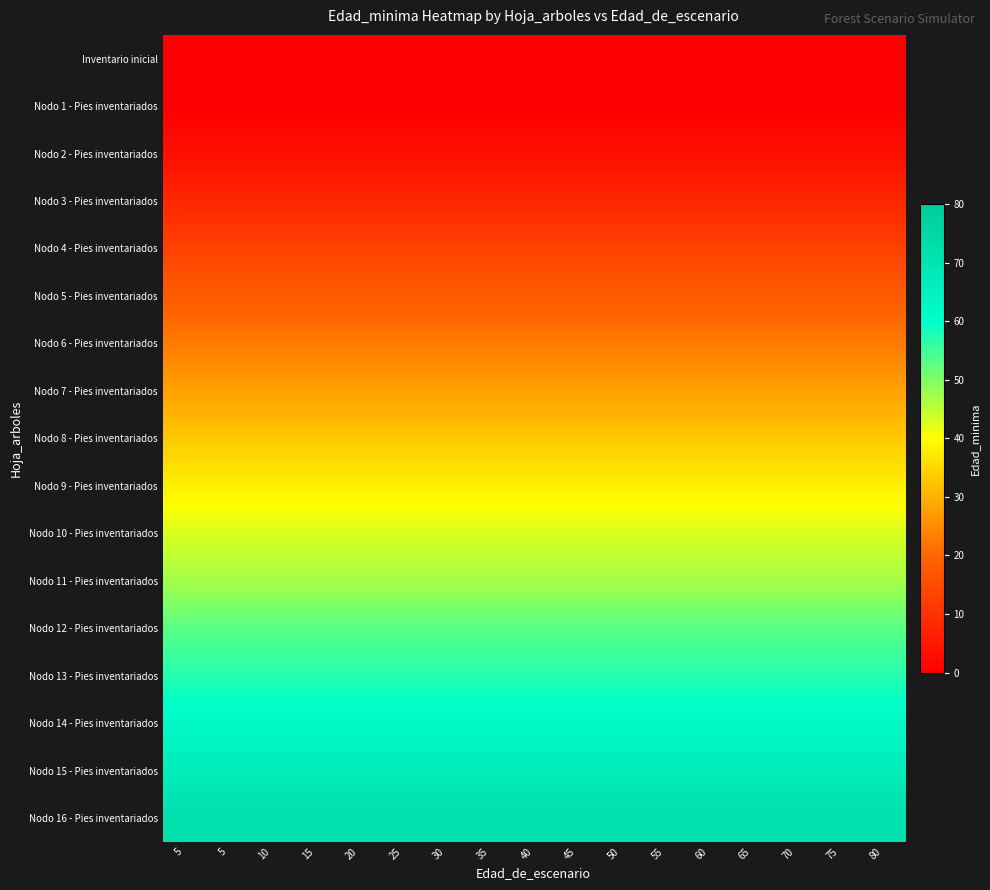

Reading left to right, extract all data points from this chart.

Inventario inicial: 5=0	5=0	10=0	15=0	20=0	25=0	30=0	35=0	40=0	45=0	50=0	55=0	60=0	65=0	70=0	75=0	80=0
Nodo 1 - Pies inventariados: 5=0	5=0	10=0	15=0	20=0	25=0	30=0	35=0	40=0	45=0	50=0	55=0	60=0	65=0	70=0	75=0	80=0
Nodo 2 - Pies inventariados: 5=3	5=3	10=3	15=3	20=3	25=3	30=3	35=3	40=3	45=3	50=3	55=3	60=3	65=3	70=3	75=3	80=3
Nodo 3 - Pies inventariados: 5=8	5=8	10=8	15=8	20=8	25=8	30=8	35=8	40=8	45=8	50=8	55=8	60=8	65=8	70=8	75=8	80=8
Nodo 4 - Pies inventariados: 5=13	5=13	10=13	15=13	20=13	25=13	30=13	35=13	40=13	45=13	50=13	55=13	60=13	65=13	70=13	75=13	80=13
Nodo 5 - Pies inventariados: 5=18	5=18	10=18	15=18	20=18	25=18	30=18	35=18	40=18	45=18	50=18	55=18	60=18	65=18	70=18	75=18	80=18
Nodo 6 - Pies inventariados: 5=23	5=23	10=23	15=23	20=23	25=23	30=23	35=23	40=23	45=23	50=23	55=23	60=23	65=23	70=23	75=23	80=23
Nodo 7 - Pies inventariados: 5=28	5=28	10=28	15=28	20=28	25=28	30=28	35=28	40=28	45=28	50=28	55=28	60=28	65=28	70=28	75=28	80=28
Nodo 8 - Pies inventariados: 5=33	5=33	10=33	15=33	20=33	25=33	30=33	35=33	40=33	45=33	50=33	55=33	60=33	65=33	70=33	75=33	80=33
Nodo 9 - Pies inventariados: 5=38	5=38	10=38	15=38	20=38	25=38	30=38	35=38	40=38	45=38	50=38	55=38	60=38	65=38	70=38	75=38	80=38
Nodo 10 - Pies inventariados: 5=43	5=43	10=43	15=43	20=43	25=43	30=43	35=43	40=43	45=43	50=43	55=43	60=43	65=43	70=43	75=43	80=43
Nodo 11 - Pies inventariados: 5=47	5=47	10=47	15=47	20=47	25=47	30=47	35=47	40=47	45=47	50=47	55=47	60=47	65=47	70=47	75=47	80=47
Nodo 12 - Pies inventariados: 5=53	5=53	10=53	15=53	20=53	25=53	30=53	35=53	40=53	45=53	50=53	55=53	60=53	65=53	70=53	75=53	80=53
Nodo 13 - Pies inventariados: 5=57	5=57	10=57	15=57	20=57	25=57	30=57	35=57	40=57	45=57	50=57	55=57	60=57	65=57	70=57	75=57	80=57
Nodo 14 - Pies inventariados: 5=62	5=62	10=62	15=62	20=62	25=62	30=62	35=62	40=62	45=62	50=62	55=62	60=62	65=62	70=62	75=62	80=62
Nodo 15 - Pies inventariados: 5=67	5=67	10=67	15=67	20=67	25=67	30=67	35=67	40=67	45=67	50=67	55=67	60=67	65=67	70=67	75=67	80=67
Nodo 16 - Pies inventariados: 5=72	5=72	10=72	15=72	20=72	25=72	30=72	35=72	40=72	45=72	50=72	55=72	60=72	65=72	70=72	75=72	80=72